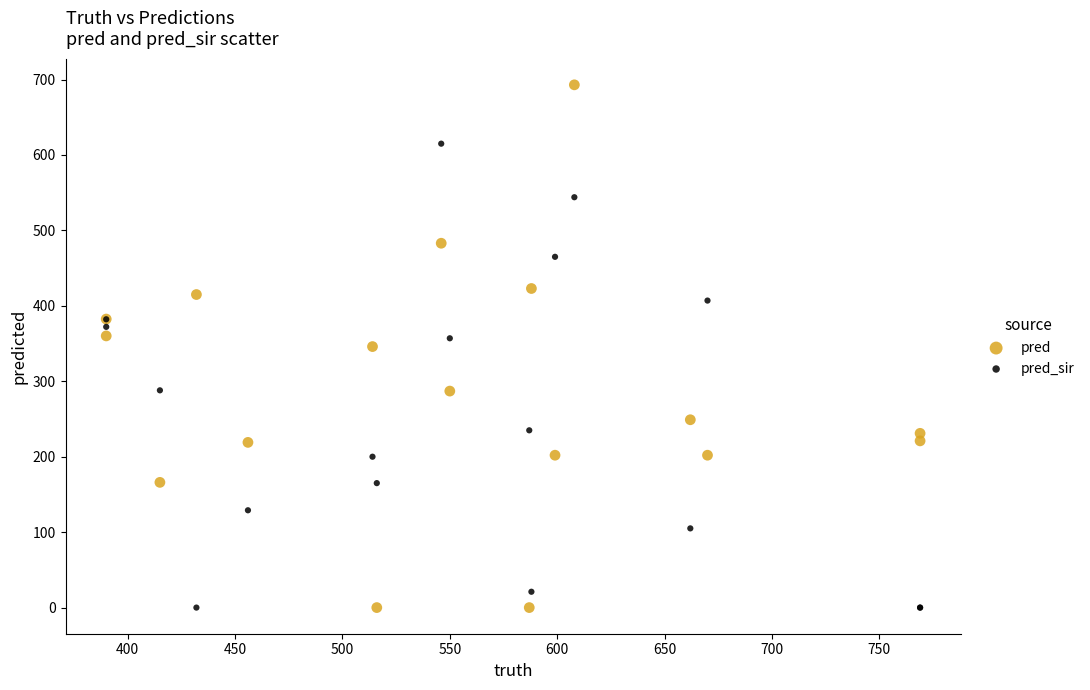

Which series has the widest spread of Y values?

pred